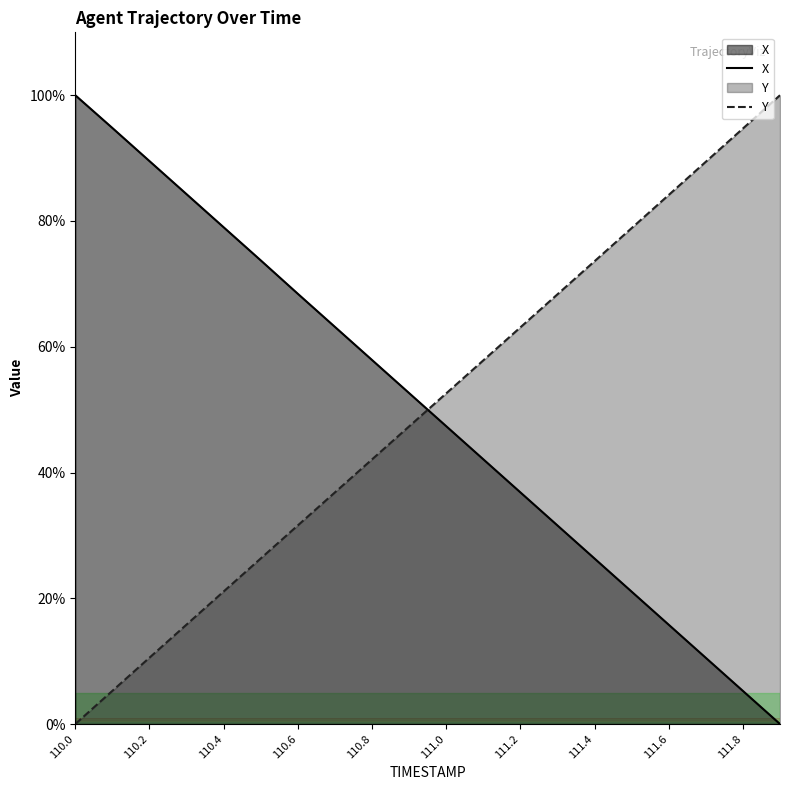

What is the average value of the Y series?

50.0